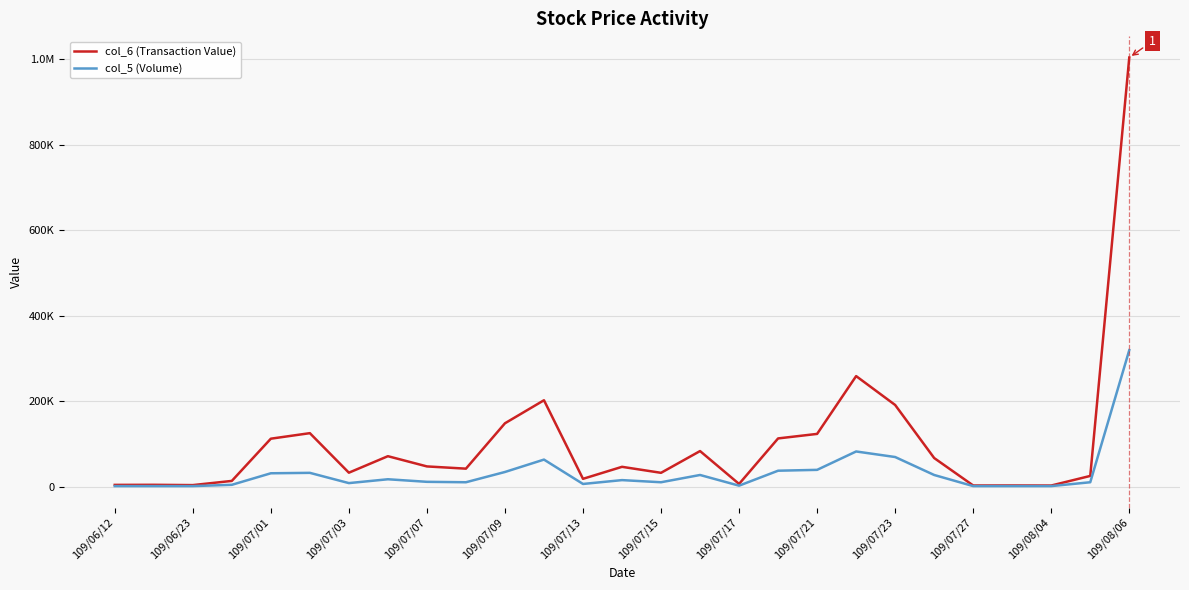

What is the maximum value shown in the chart?

1003430